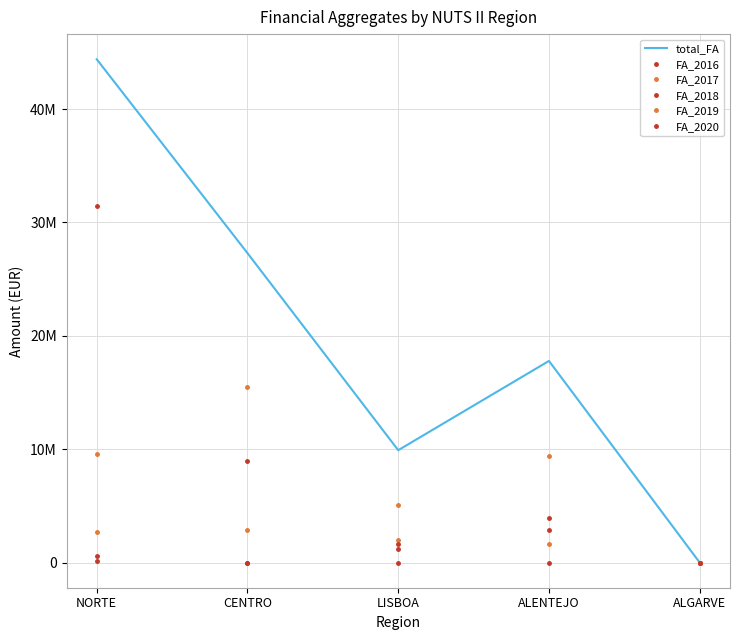

How many data points in FA_2018 are above 1173207?

3